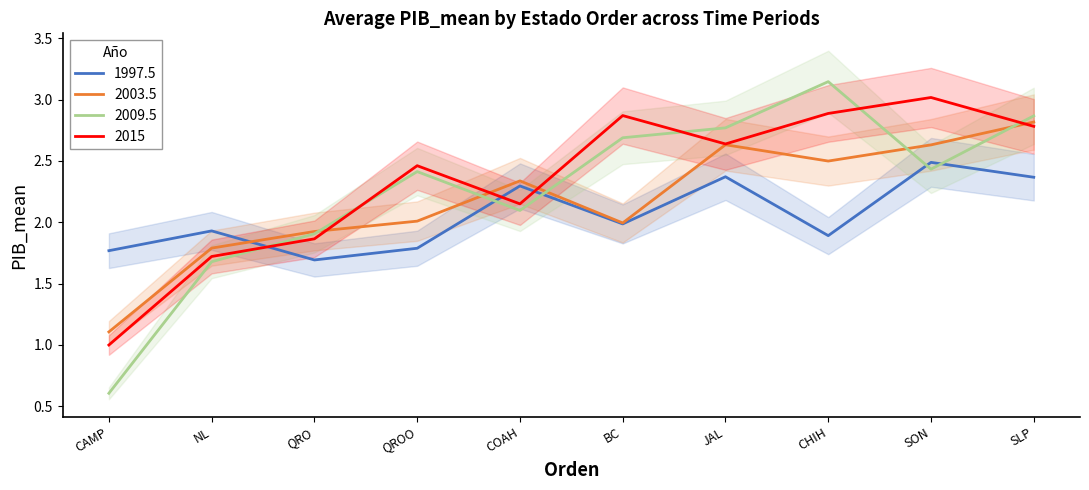

What is the average value of the PIB_mean_2009 series?

2.3